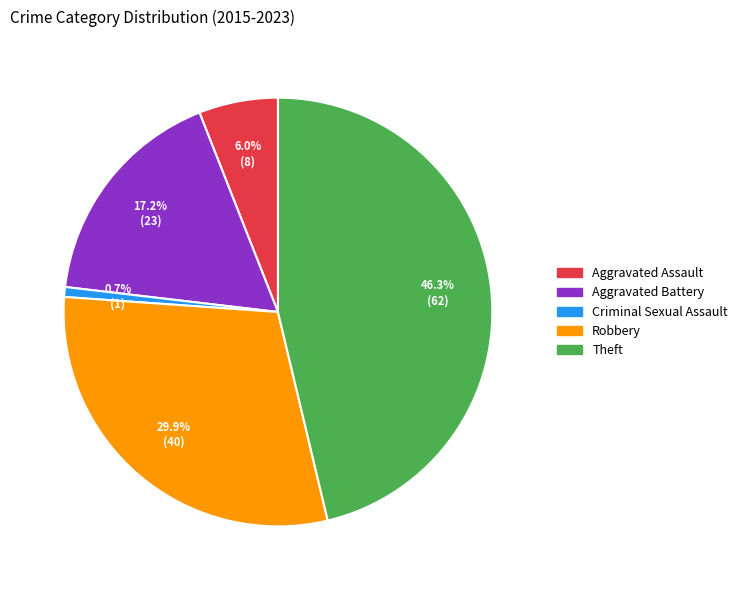

Is it true that Criminal Sexual Assault is 11% of the pie?

False